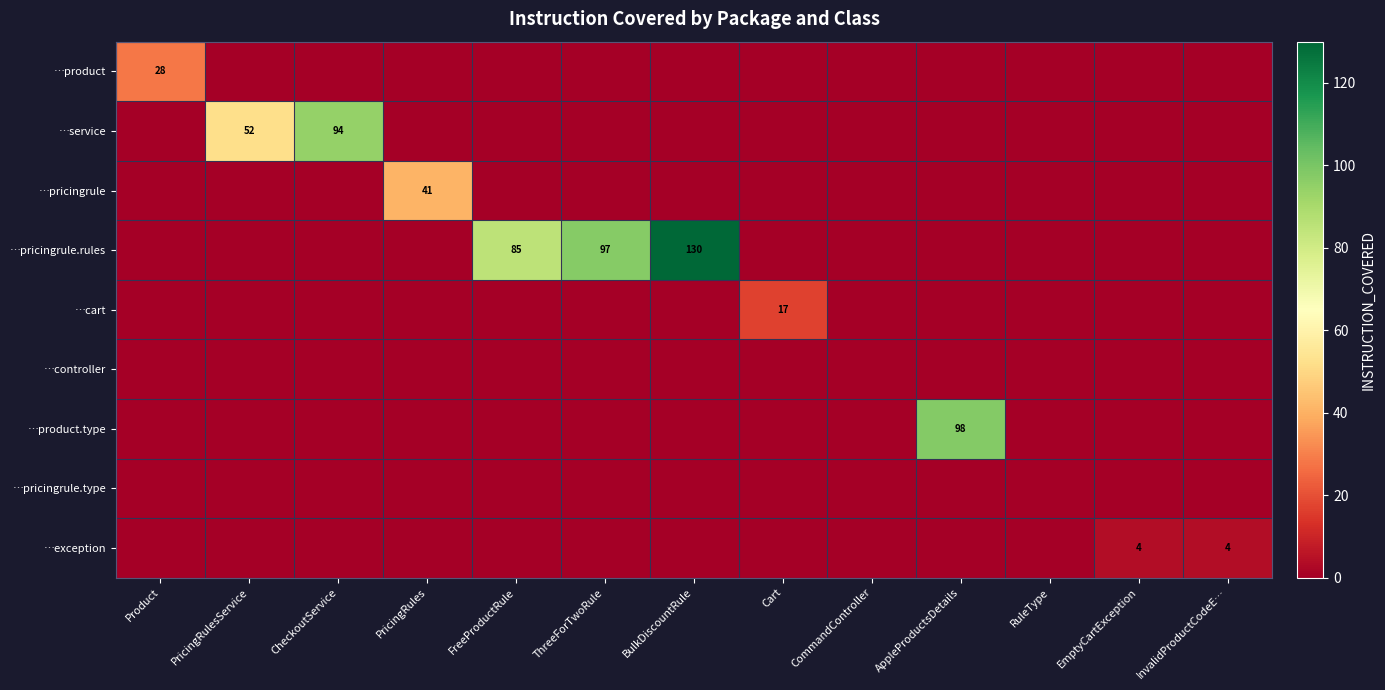

The value of …product at Product is 11. True or false?

False